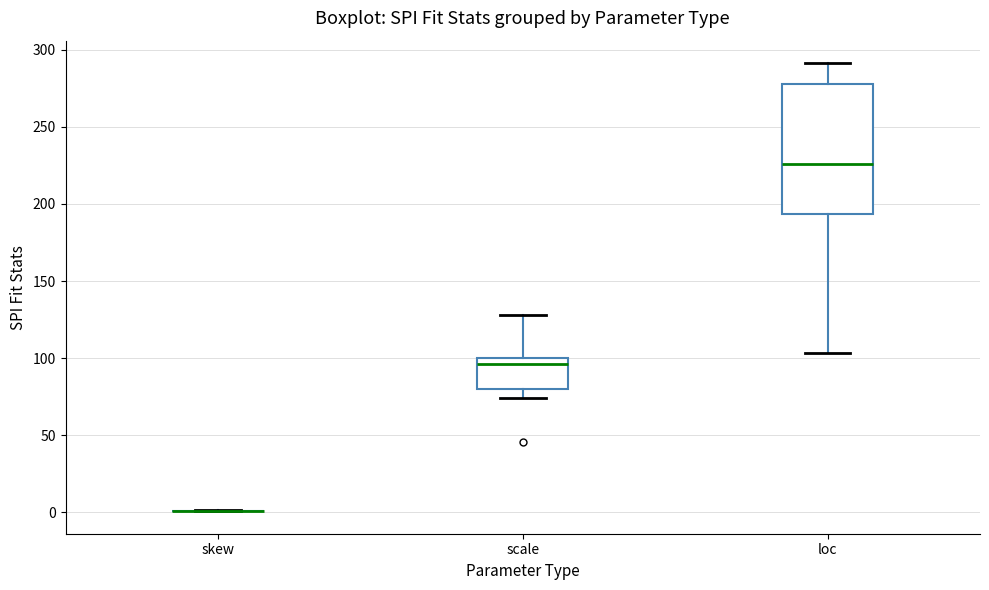

Comparing the boxes themselves (not the whiskers), which one is the tallest?

loc